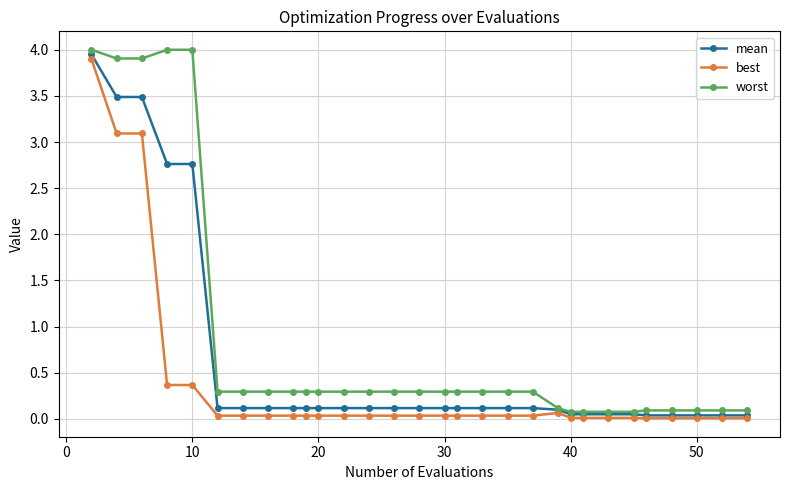

Rank the series by their average value, from lowest to highest.

best, mean, worst